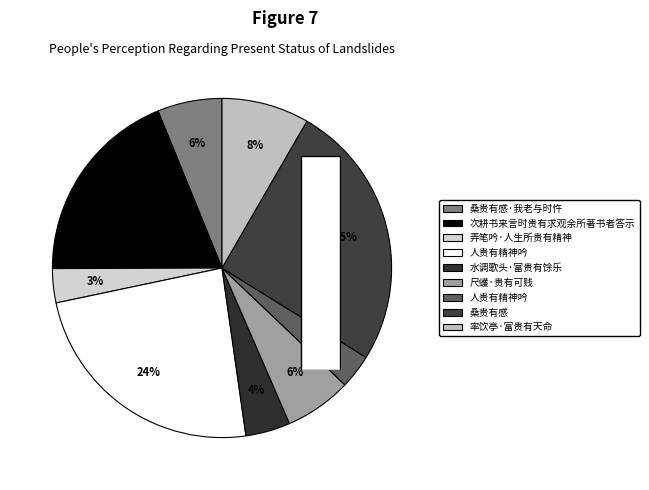

To the nearest percent, what is the difference between the largest and smallest slice percentages?

22%